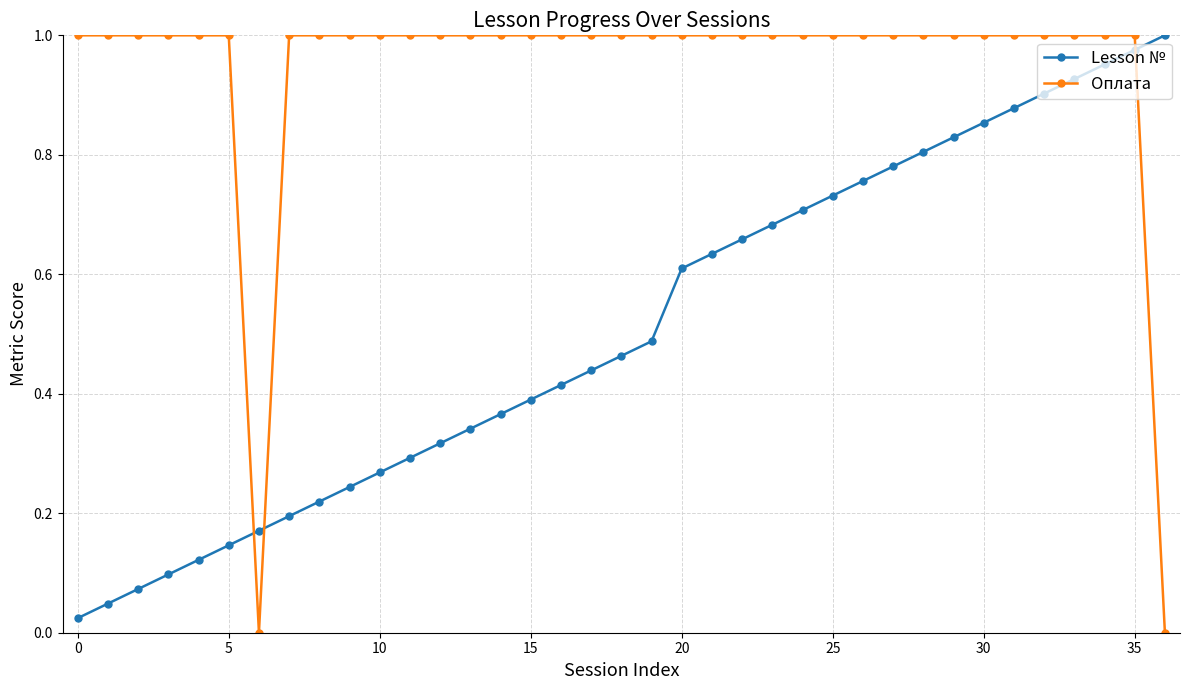

Which series has the largest total across all categories?

Оплата